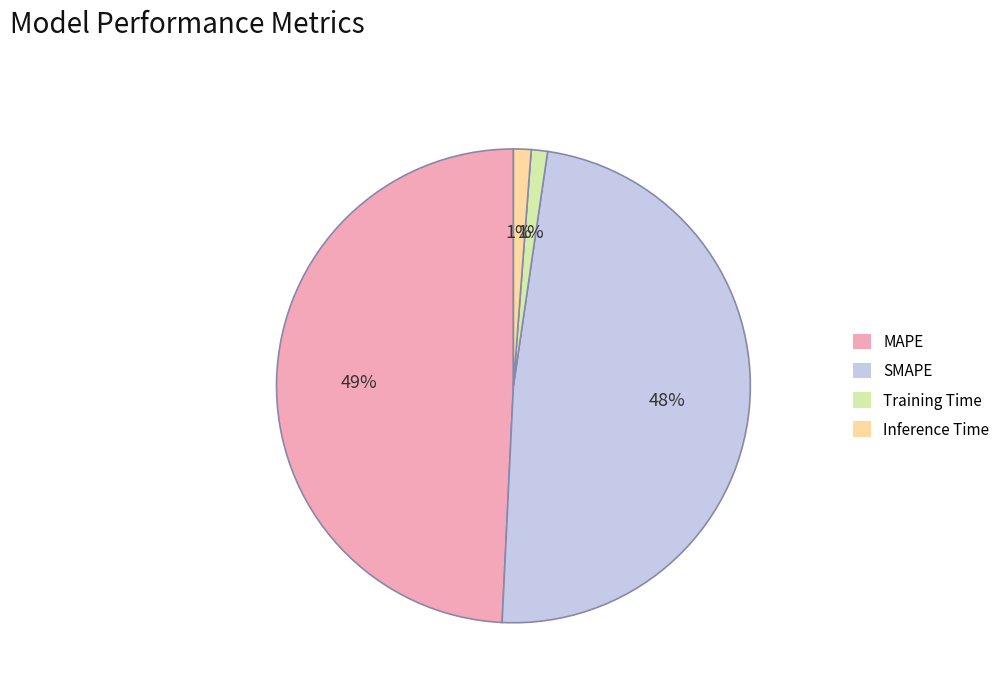

Does any single category account for the majority?

No